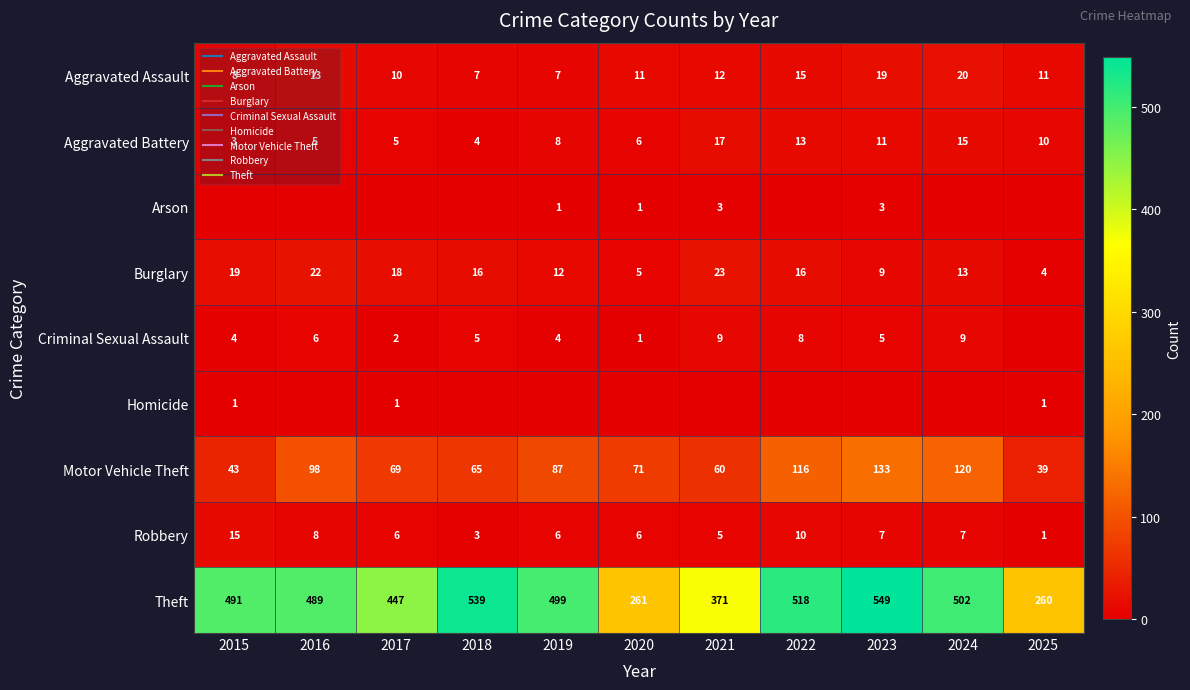

The value of Homicide at 2020 is -1. True or false?

False